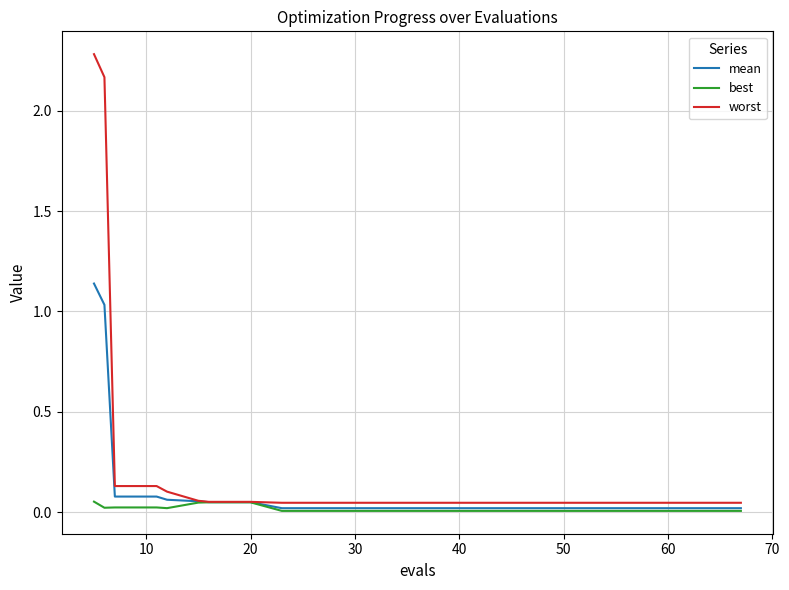

What is the greatest value displayed?

2.3